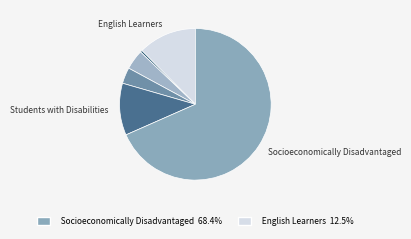

How many slices are in this pie chart?

6